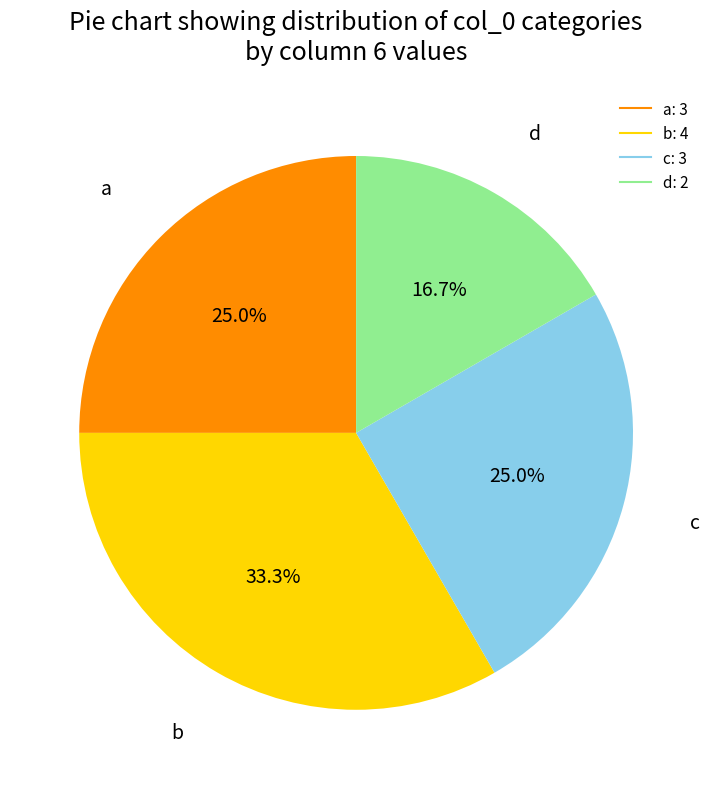

What is the ratio of the value at a to the value at d?

1.5